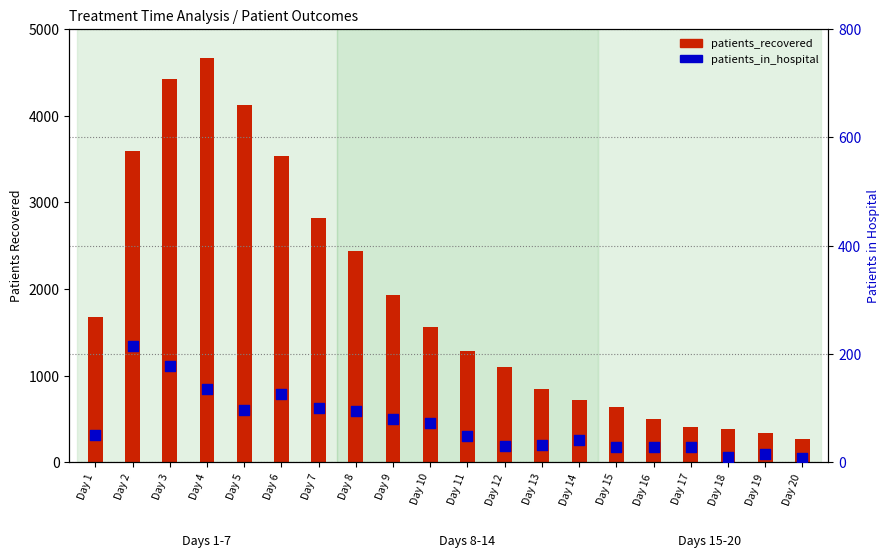

At how many categories does at least one series exceed 3442?

5